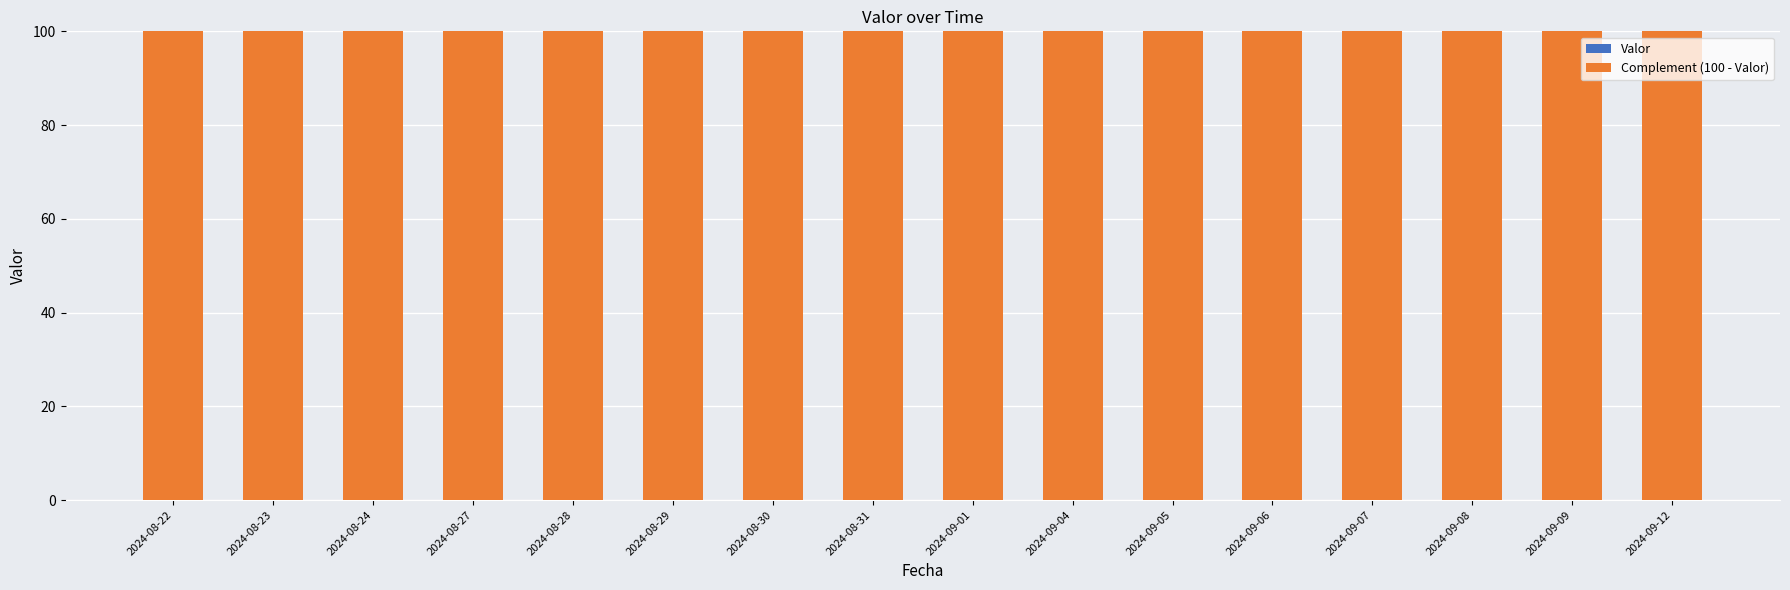

Which series has the largest total across all categories?

Complement (100 - Valor)